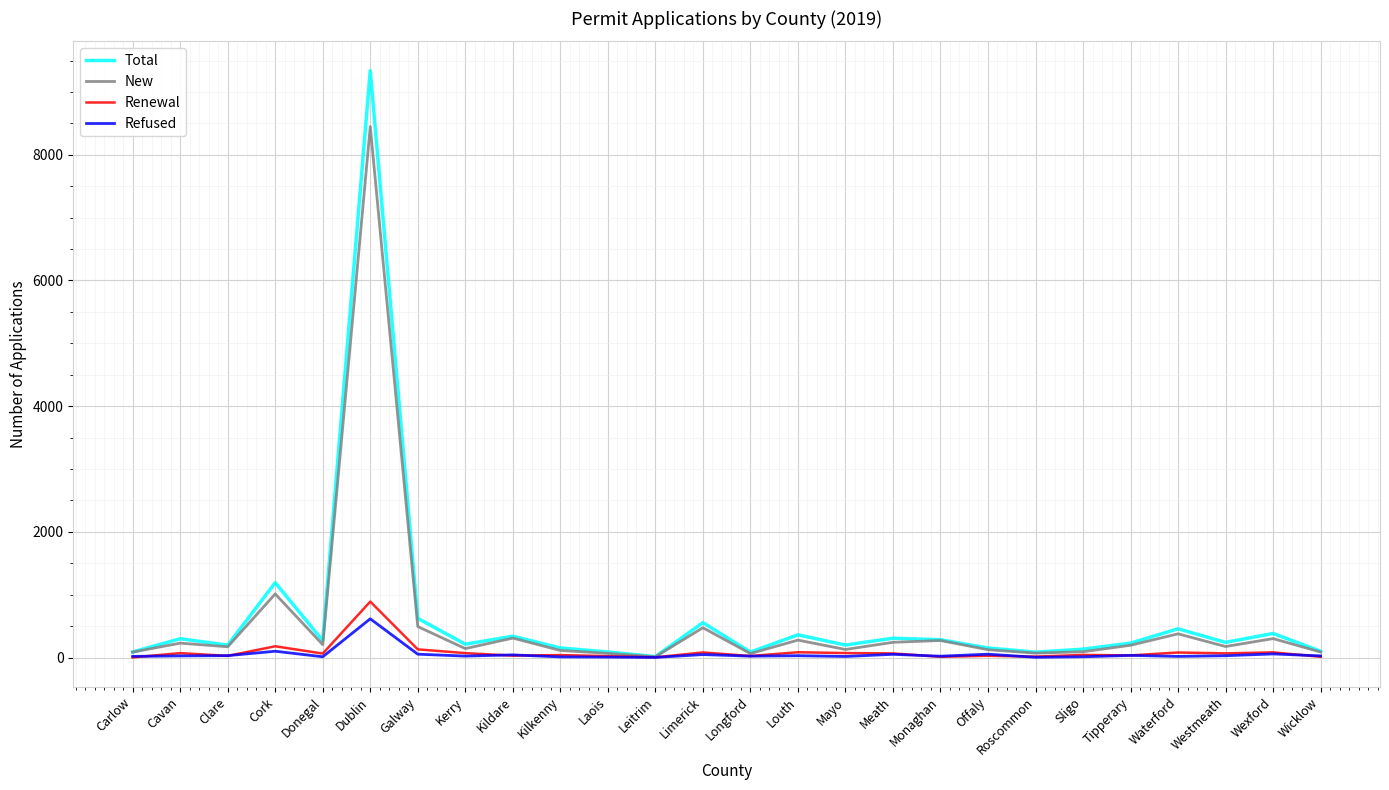

Is it true that New equals 301 at Wexford?

True